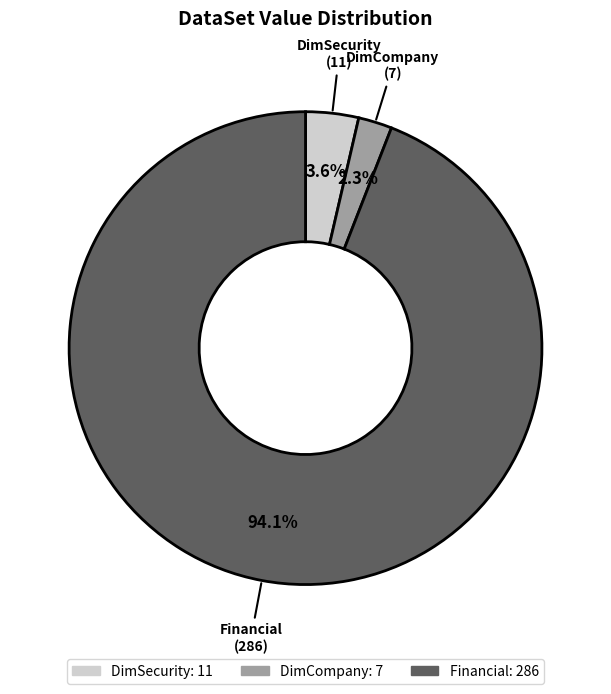

To the nearest percent, what is the difference between the largest and smallest slice percentages?

92%